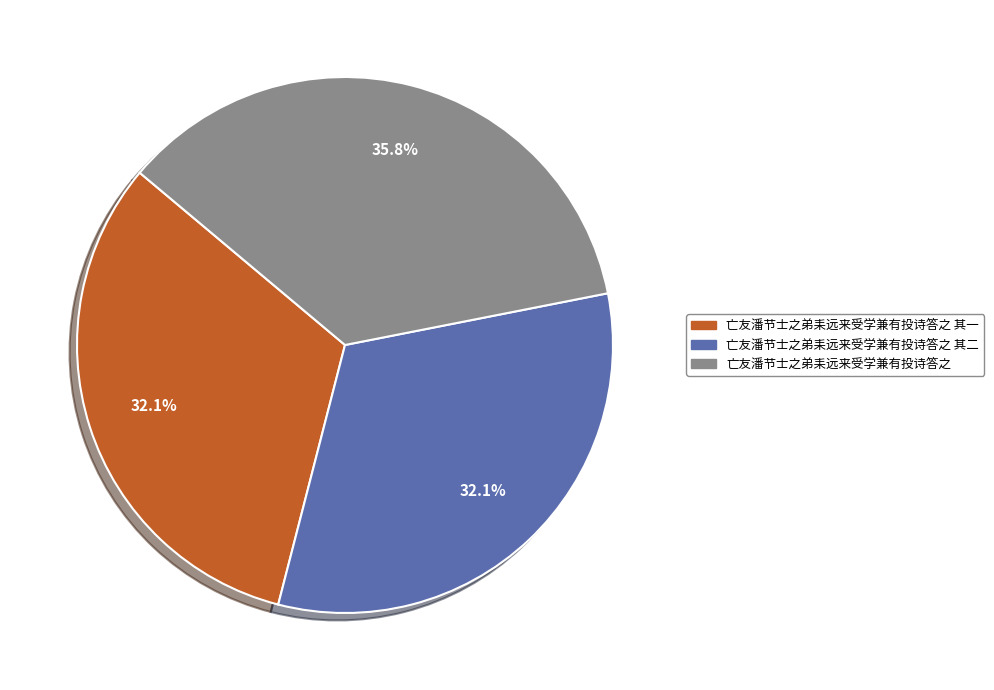

Is there a majority slice in this chart?

No